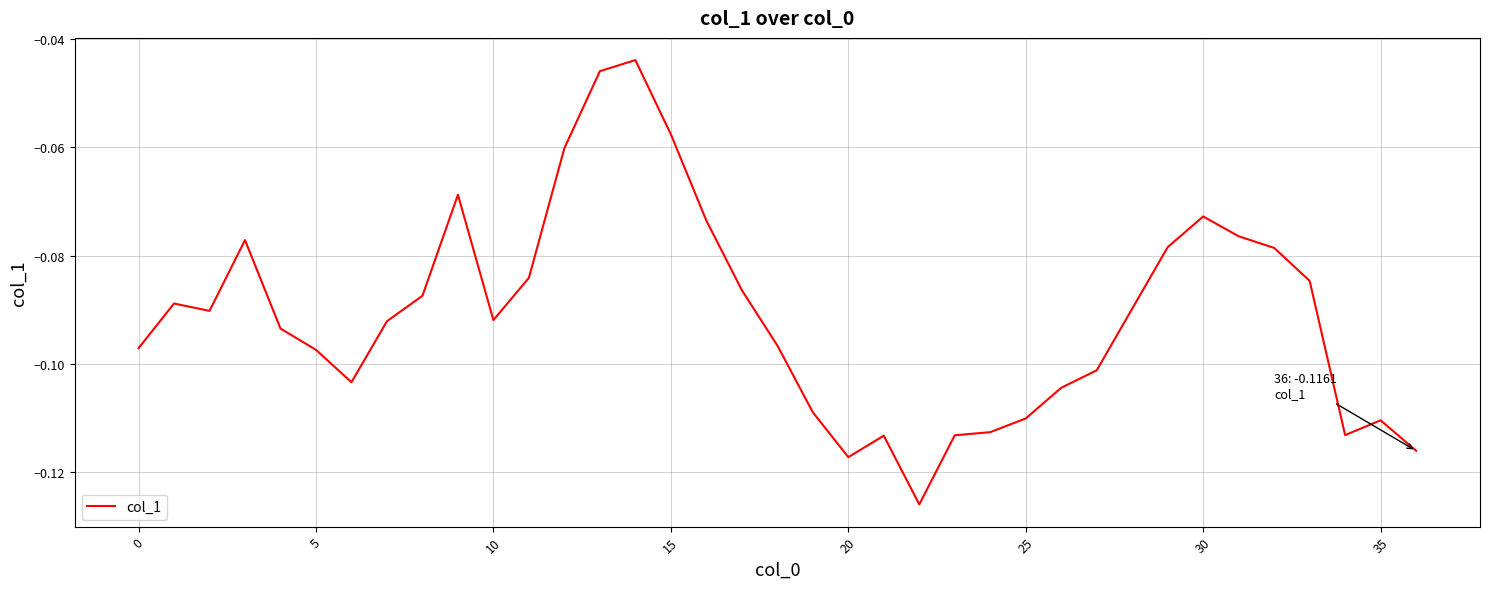

What is the difference between the second highest and second lowest values?

0.1